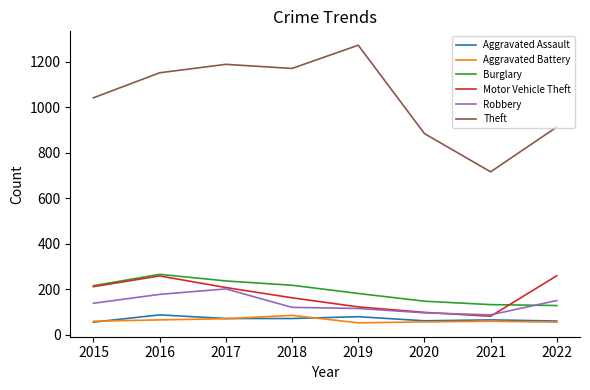

What is the difference between the Burglary values at 2017 and 2019?

55